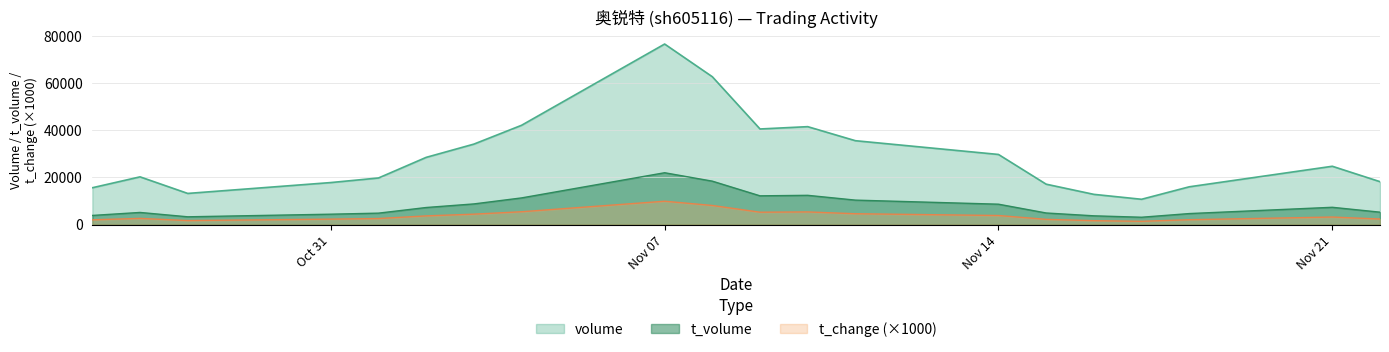

Count the number of categories in the chart.

20